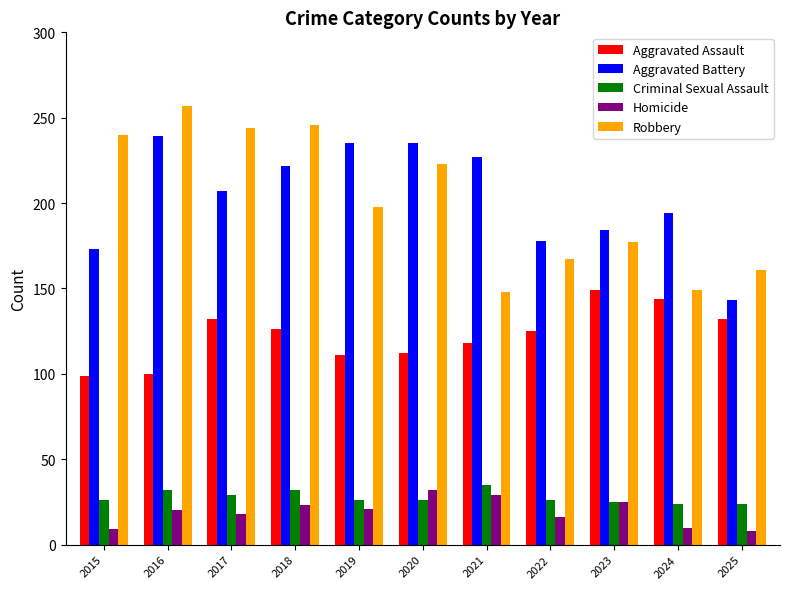

What is the maximum value shown in the chart?

257